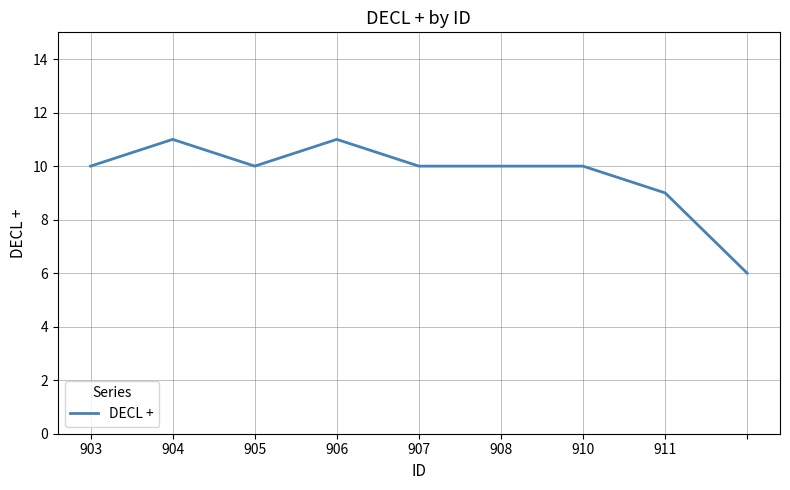

How many lines are shown in the chart?

1